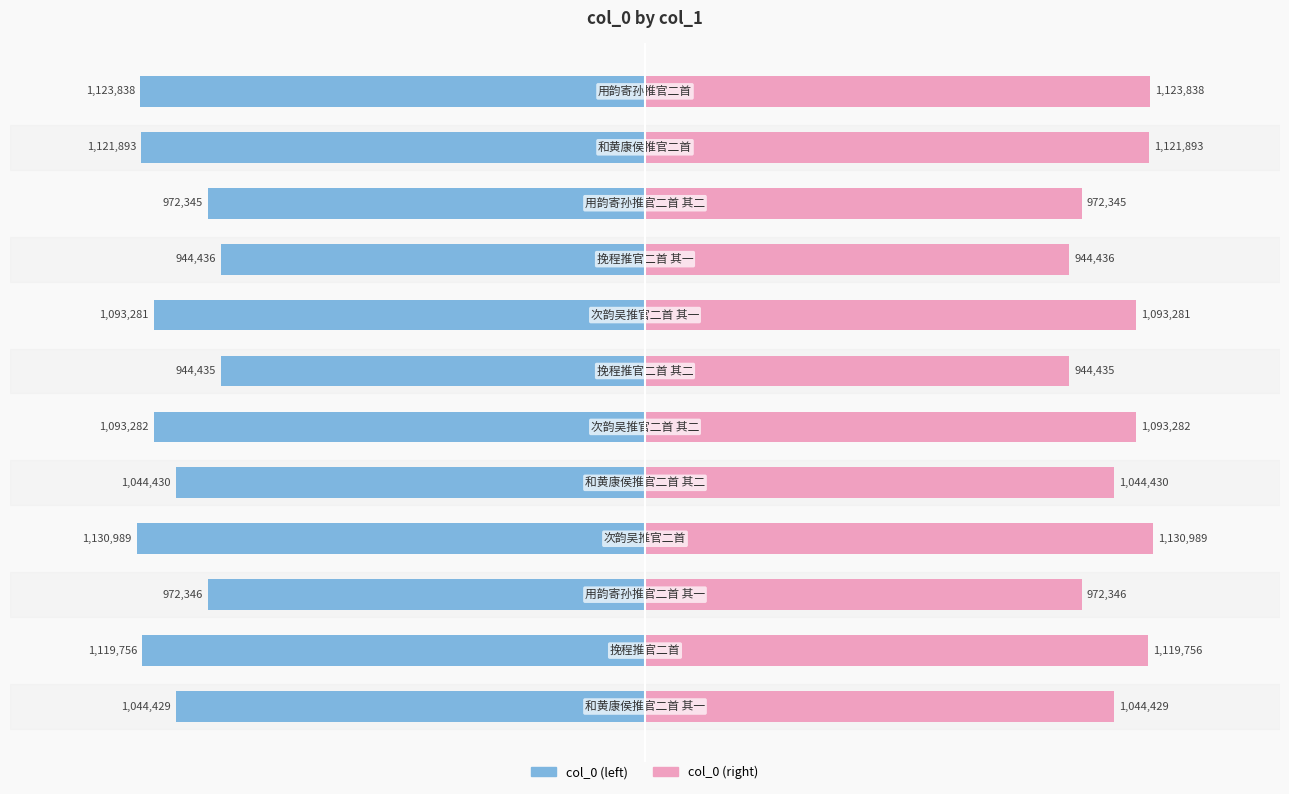

How many bars are there in total?

24